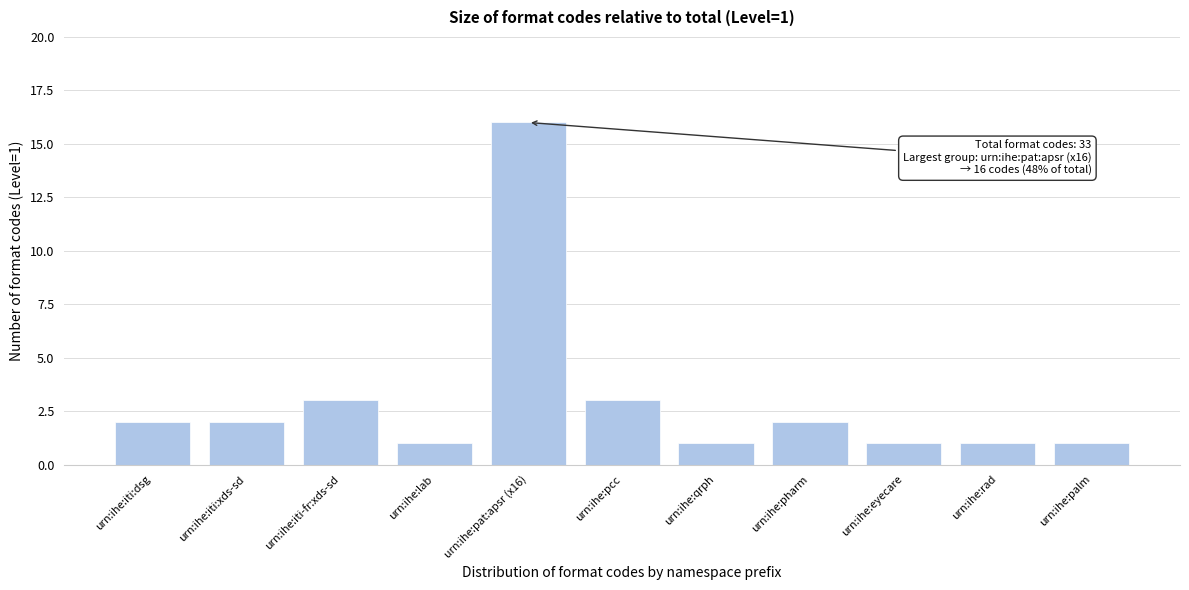

Reading left to right, extract all data points from this chart.

urn:ihe:iti:dsg=2	urn:ihe:iti:xds-sd=2	urn:ihe:iti-fr:xds-sd=3	urn:ihe:lab=1	urn:ihe:pat:apsr (x16)=16	urn:ihe:pcc=3	urn:ihe:qrph=1	urn:ihe:pharm=2	urn:ihe:eyecare=1	urn:ihe:rad=1	urn:ihe:palm=1